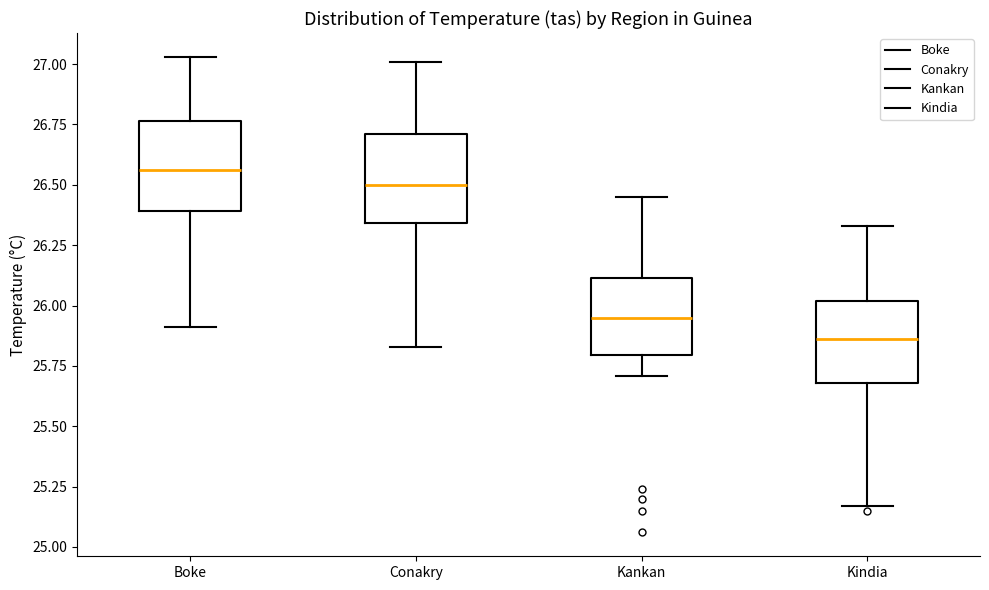

Reading left to right, transcribe this box plot: for each box, give where its median line is, the range the box spans, and where its two whiskers end, as read against the y-axis. The values are not printed on the chart, so give them approximately, as read against the axis.

Boke: median 26.55, box 26.40 to 26.75, whiskers 25.90 to 27.05
Conakry: median 26.50, box 26.35 to 26.70, whiskers 25.85 to 27.00
Kankan: median 25.95, box 25.80 to 26.10, whiskers 25.70 to 26.45
Kindia: median 25.85, box 25.70 to 26.00, whiskers 25.15 to 26.35